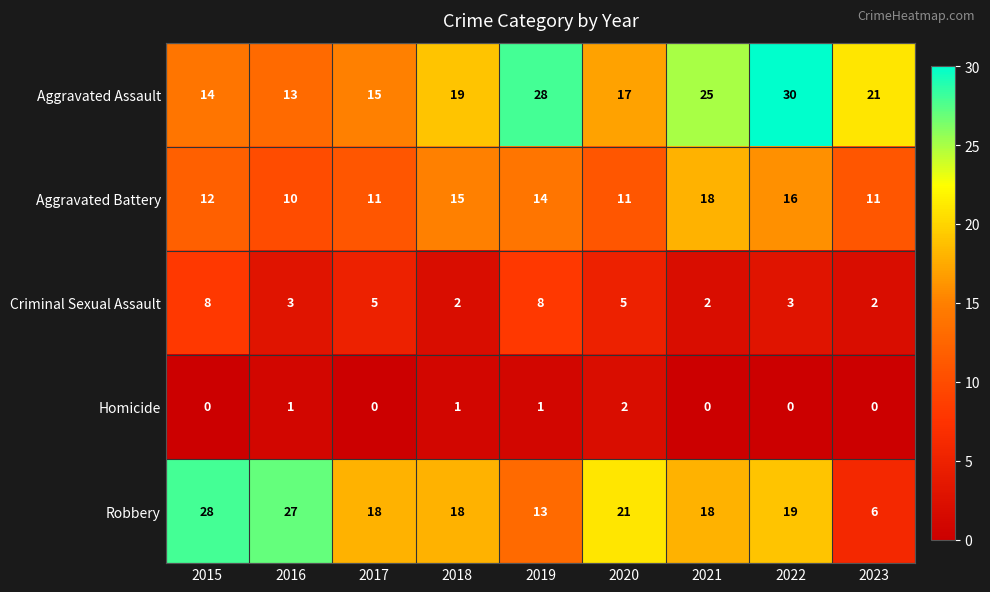

What is the sum of the Aggravated Assault values at 2019 and 2016?

41